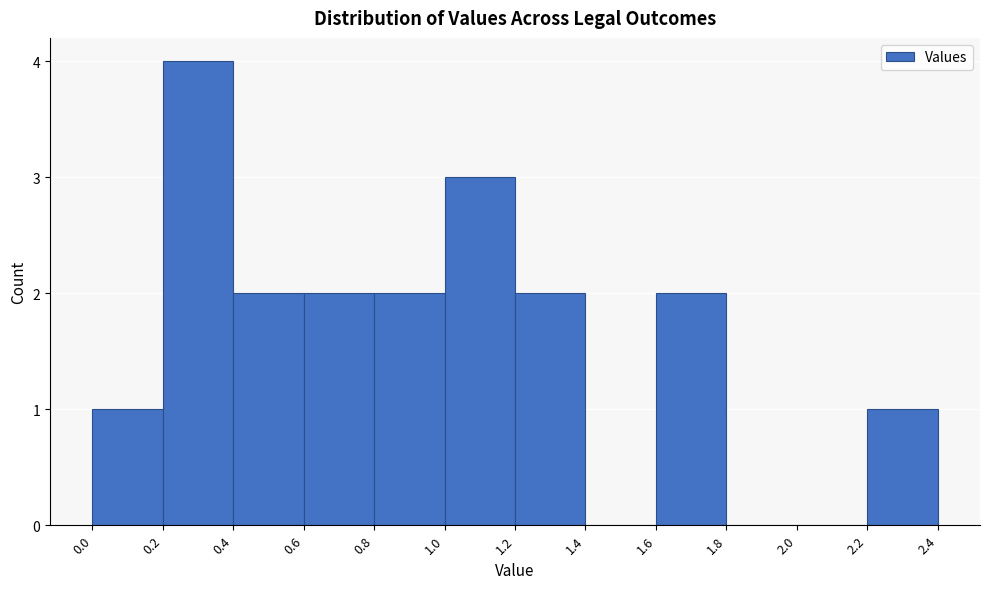

Reading left to right, transcribe this chart: for each bar, give the range it covers on the x-axis and its height. The values are not printed on the chart, so give them approximately, as read against the axis.

0.0 to 0.2: 1
0.2 to 0.4: 4
0.4 to 0.6: 2
0.6 to 0.8: 2
0.8 to 1.0: 2
1.0 to 1.2: 3
1.2 to 1.4: 2
1.4 to 1.6: 0
1.6 to 1.8: 2
1.8 to 2.0: 0
2.0 to 2.2: 0
2.2 to 2.4: 1